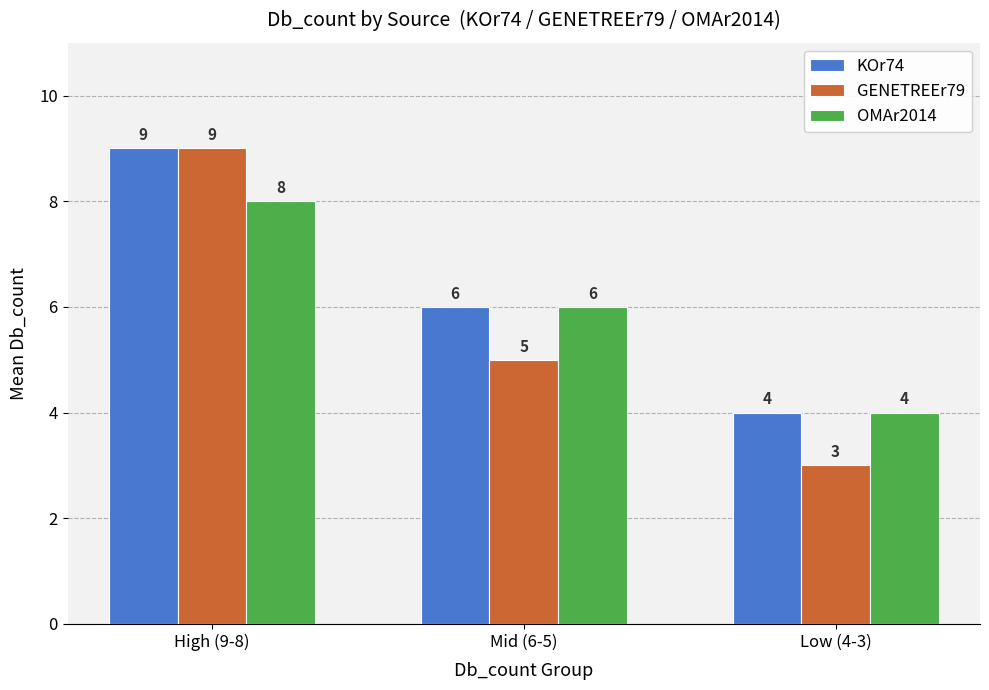

Reading left to right, transcribe all the data shown in this chart.

KOr74: High (9-8)=9	Mid (6-5)=6	Low (4-3)=4
GENETREEr79: High (9-8)=9	Mid (6-5)=5	Low (4-3)=3
OMAr2014: High (9-8)=8	Mid (6-5)=6	Low (4-3)=4